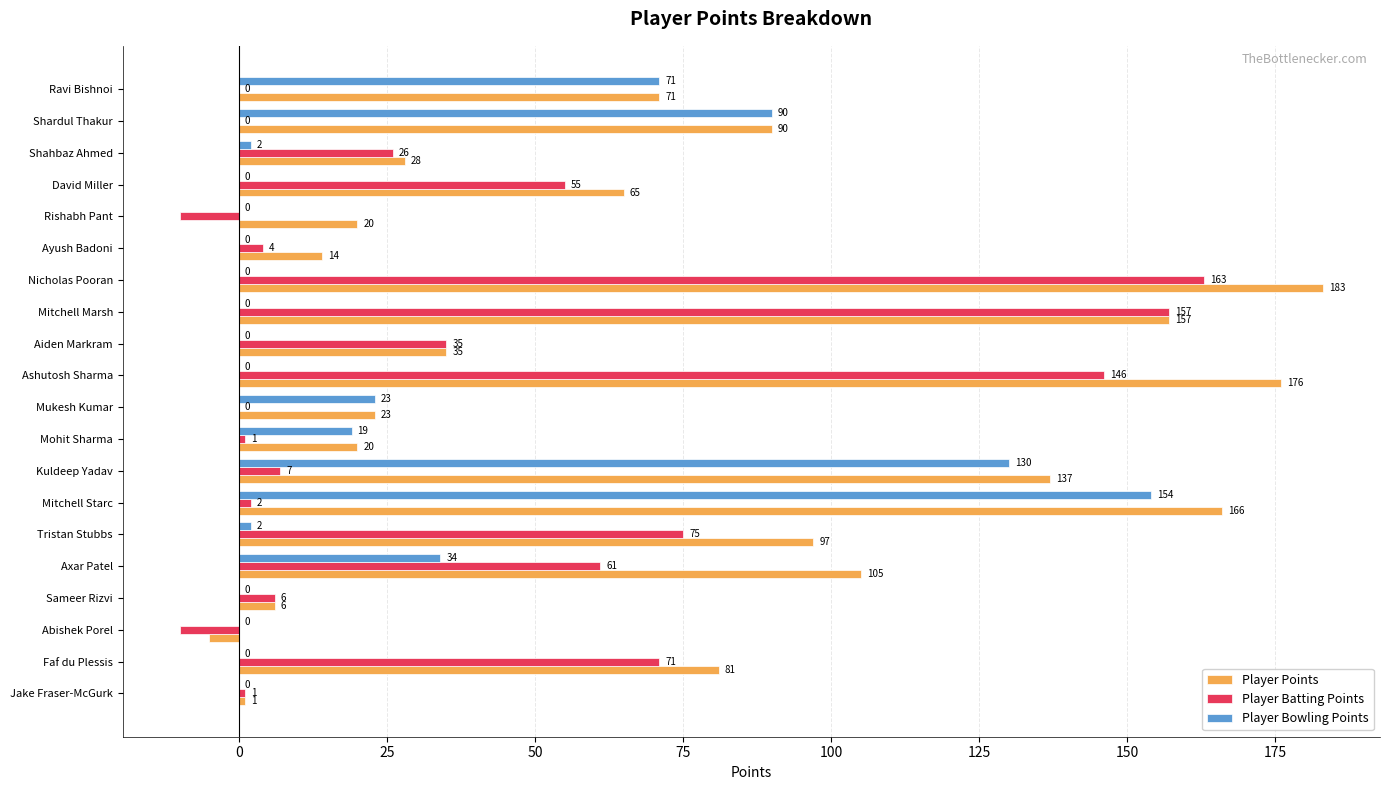

What is the highest value of the Player Points series?

183